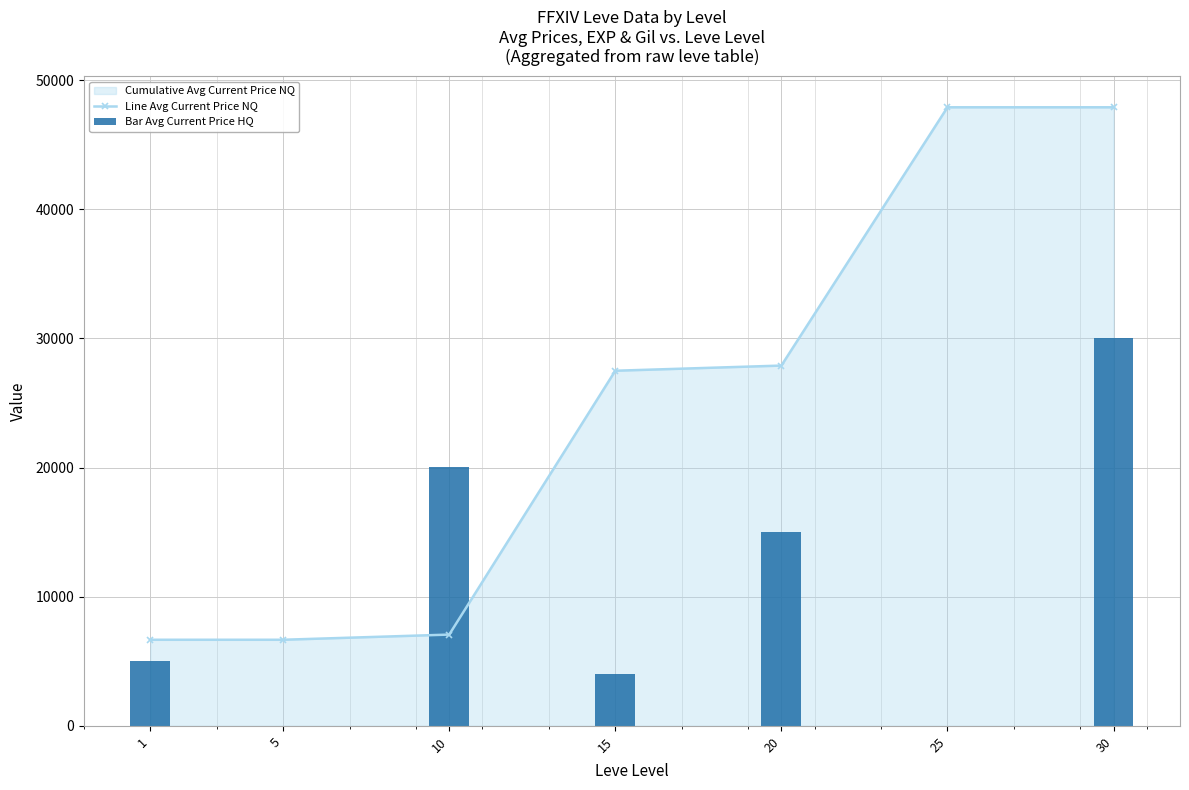

The value of Line Avg Current Price NQ at 5 is 1336.2. True or false?

False